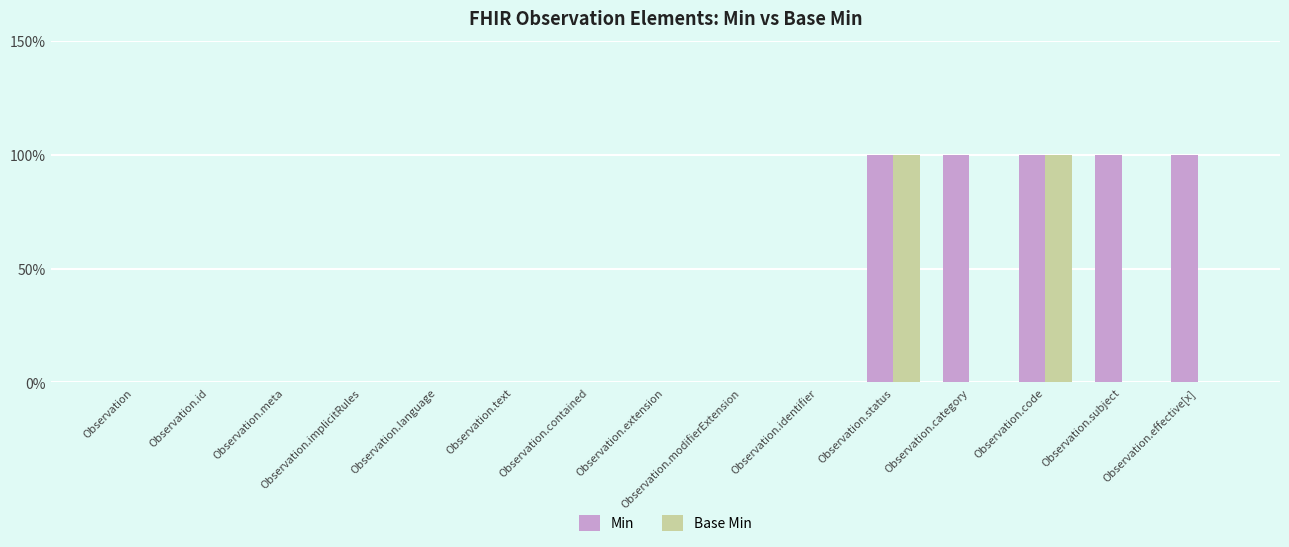

The value of Base Min at Observation.modifierExtension is 0. True or false?

True